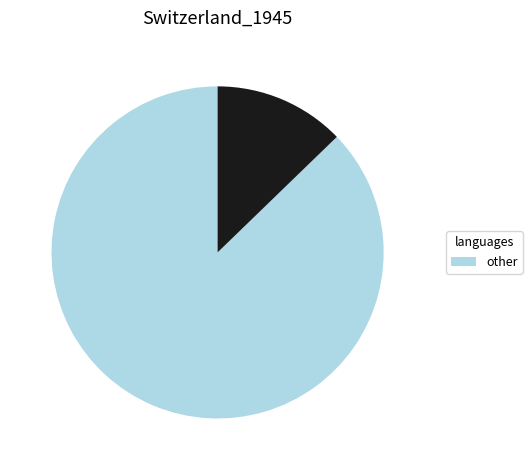

Is there a majority slice in this chart?

Yes